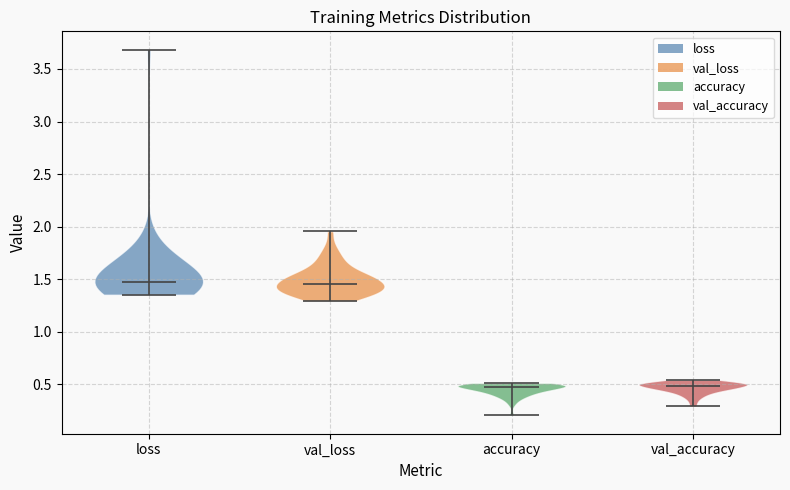

Reading left to right, read every violin against the y-axis: where its median line is, and the lowest and highest points it reaches. The values are not printed on the chart, so give them approximately, as read against the axis.

loss: median line 1.50, lowest point 1.35, highest point 3.70
val_loss: median line 1.45, lowest point 1.30, highest point 1.95
accuracy: median line 0.45, lowest point 0.20, highest point 0.50
val_accuracy: median line 0.50, lowest point 0.30, highest point 0.55